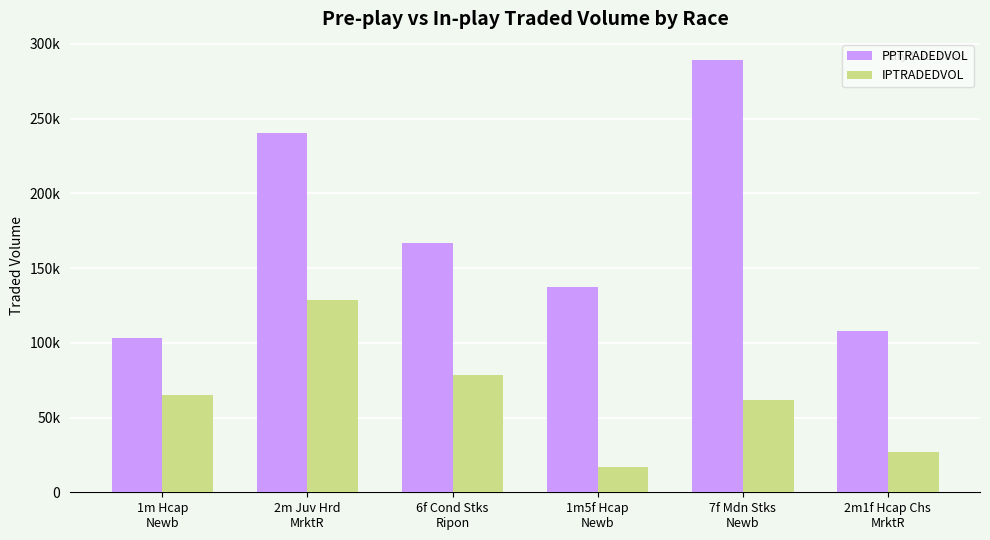

Read the IPTRADEDVOL value at 1m5f Hcap
Newb.

16813.9